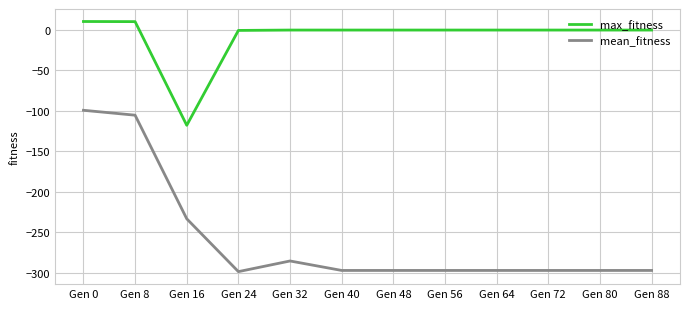

What is the sum of all max_fitness values?

-100.6